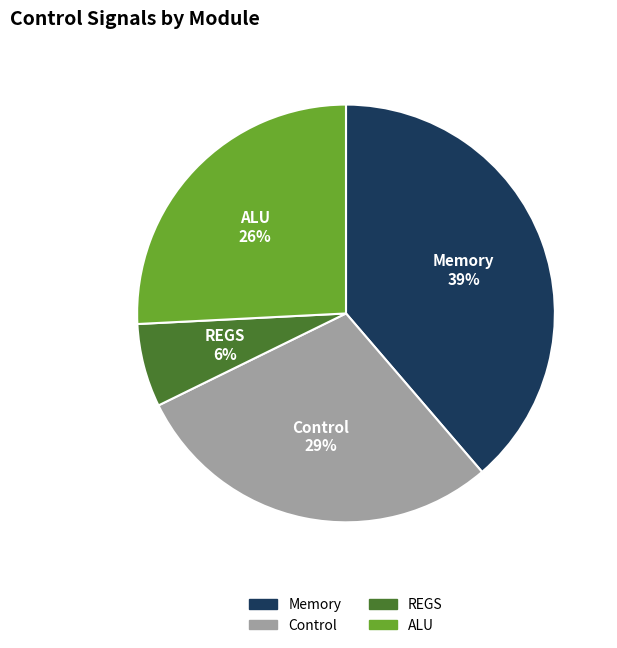

To the nearest percent, what is the average slice percentage?

25%